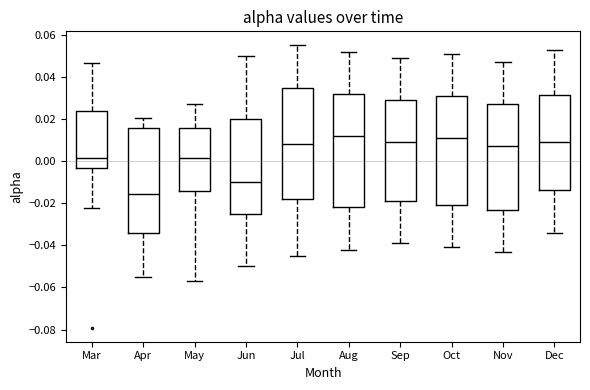

Where is the lower edge of the box for Oct on the y-axis? The values are not printed on the chart, so give them approximately, as read against the axis.

-0.020